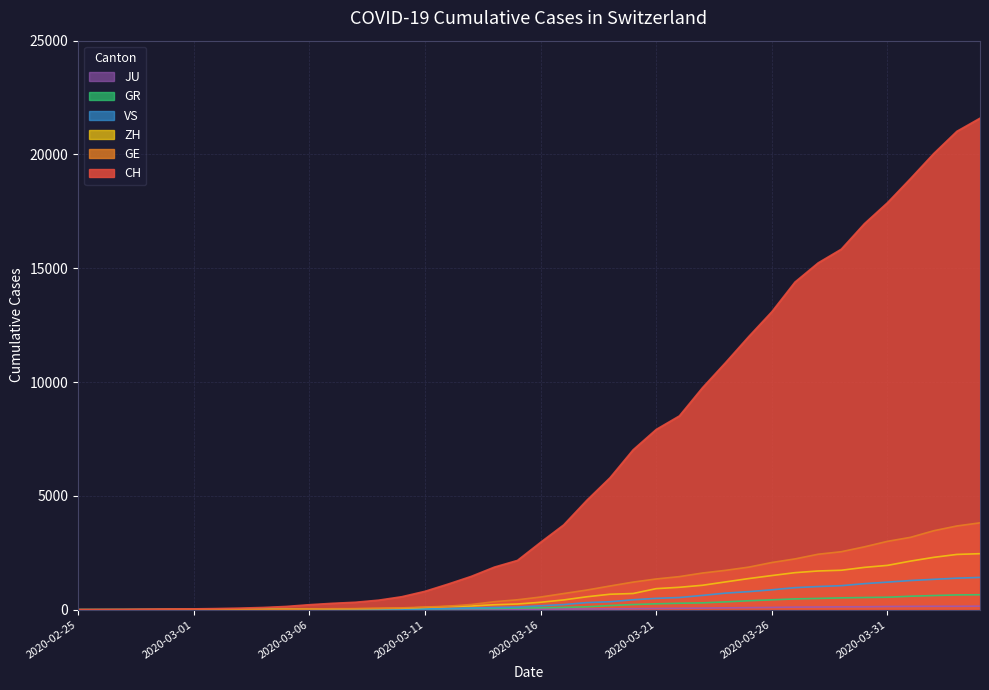

What is the total value across all series at 2020-03-16?

4122